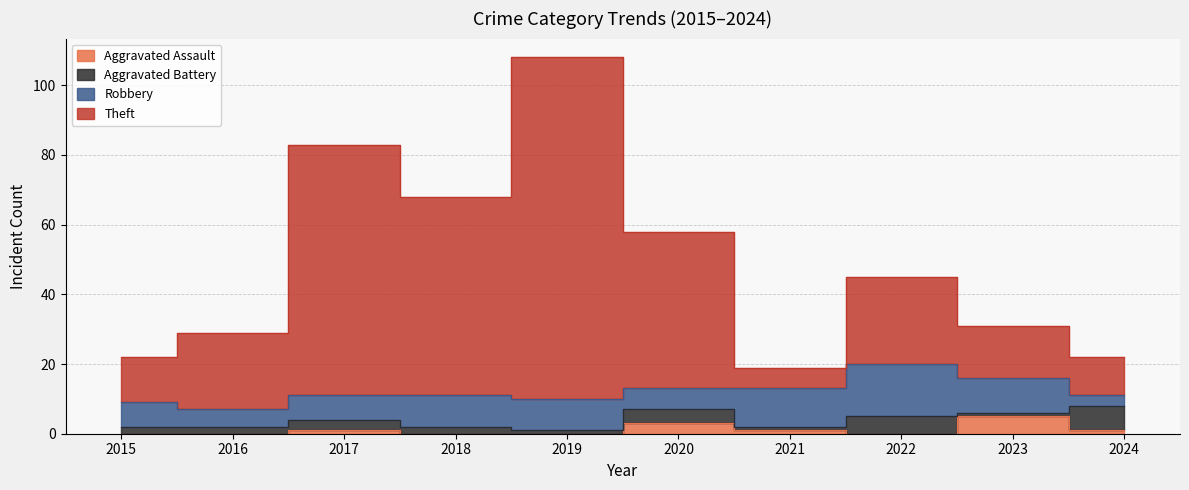

The value of Theft at 2019 is 23. True or false?

False